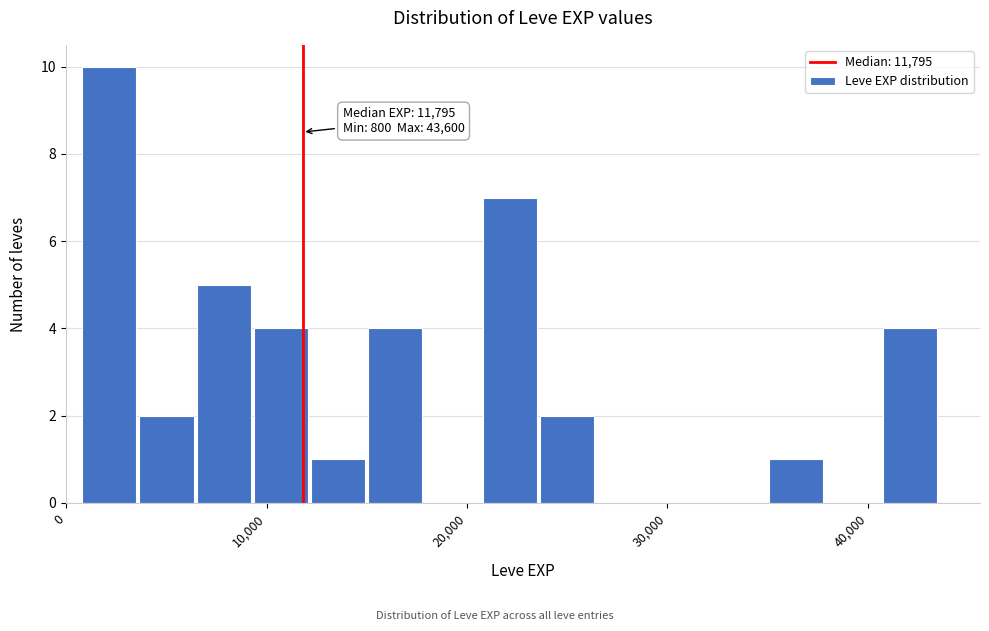

Around what value on the x-axis is the tallest bar? Give the approximate position of its centre, as read against the axis.

2000